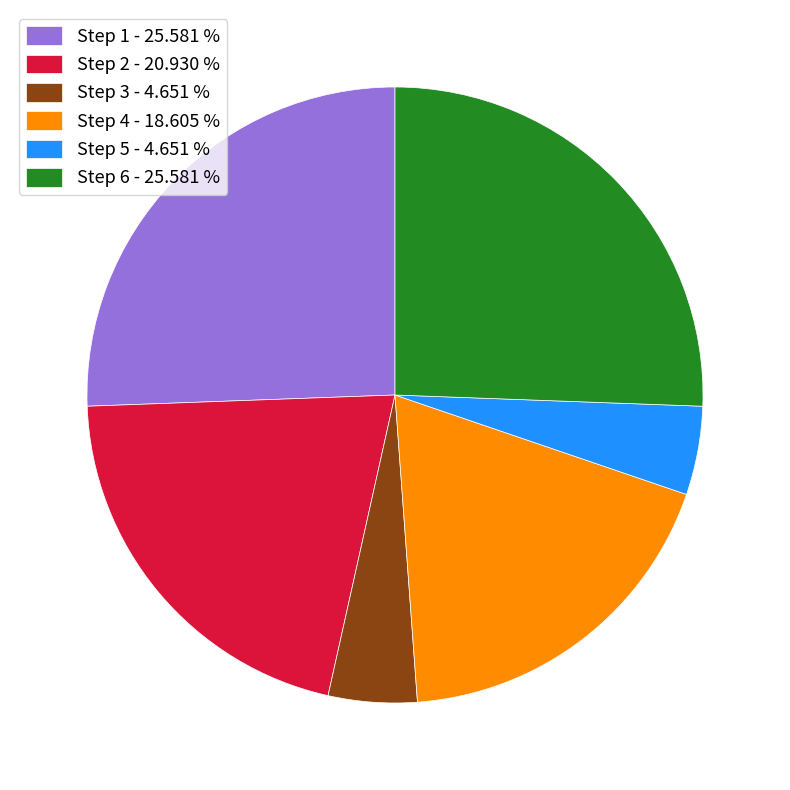

Between Step 3 - 4.651 % and Step 2 - 20.930 %, which is larger?

Step 2 - 20.930 %